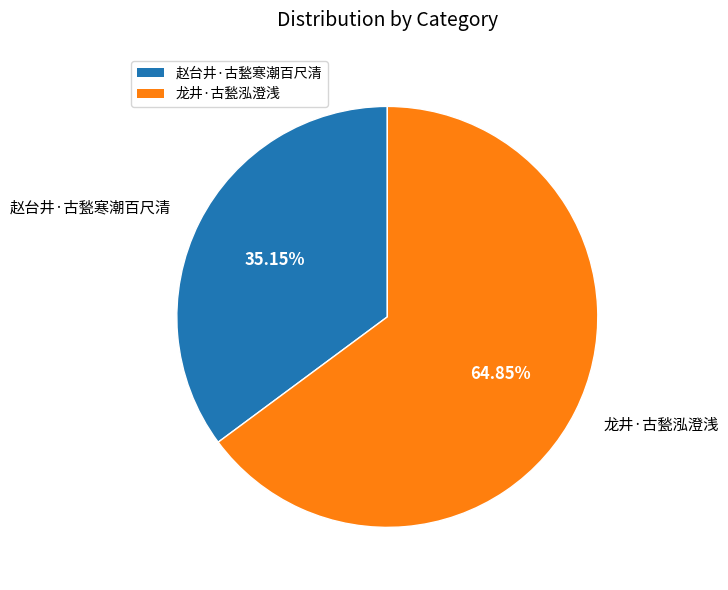

What percentage is the 赵台井·古甃寒潮百尺清 slice, to the nearest percent?

35%